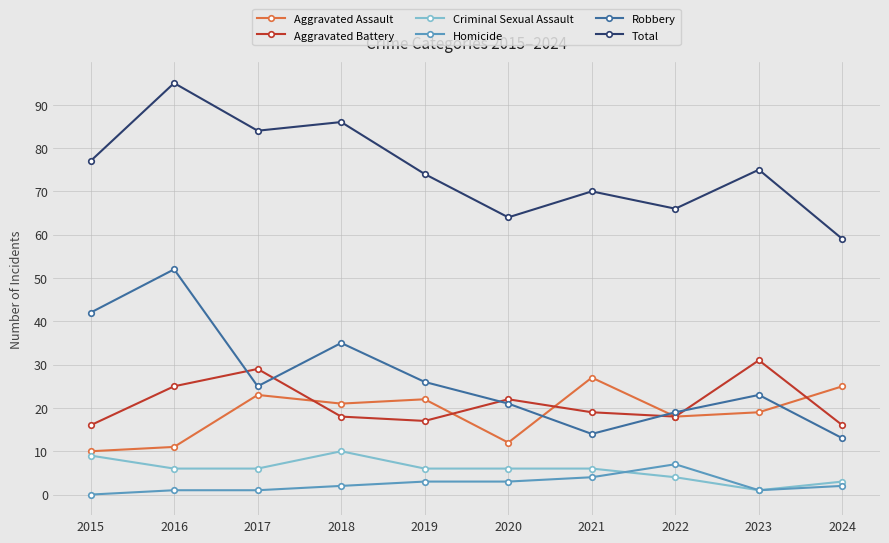

What is the value of the Total point at the 8th from the left?

66